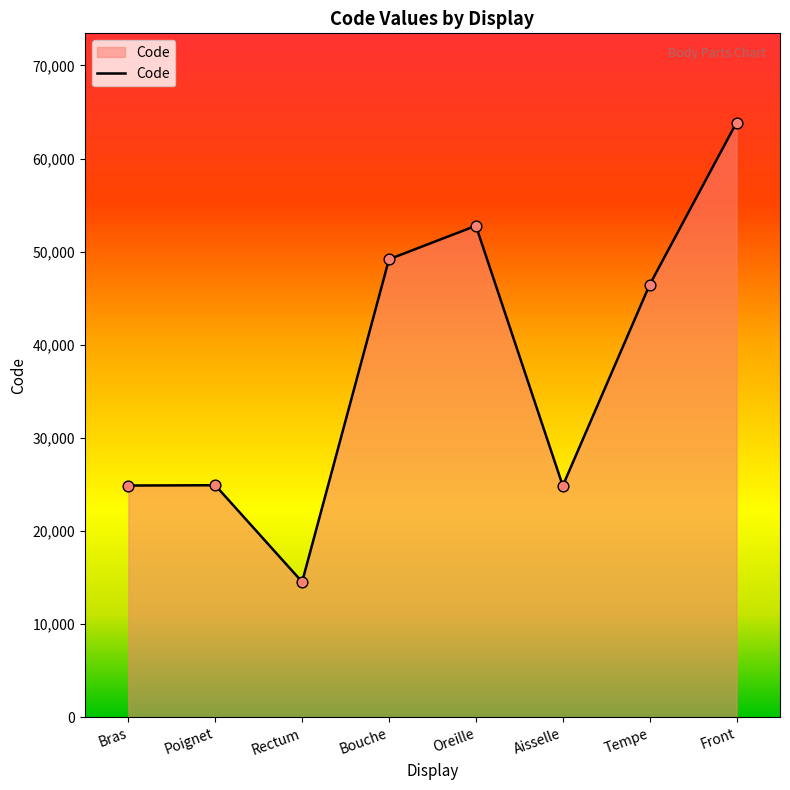

What is the change in value from Rectum to Aisselle?

+10320